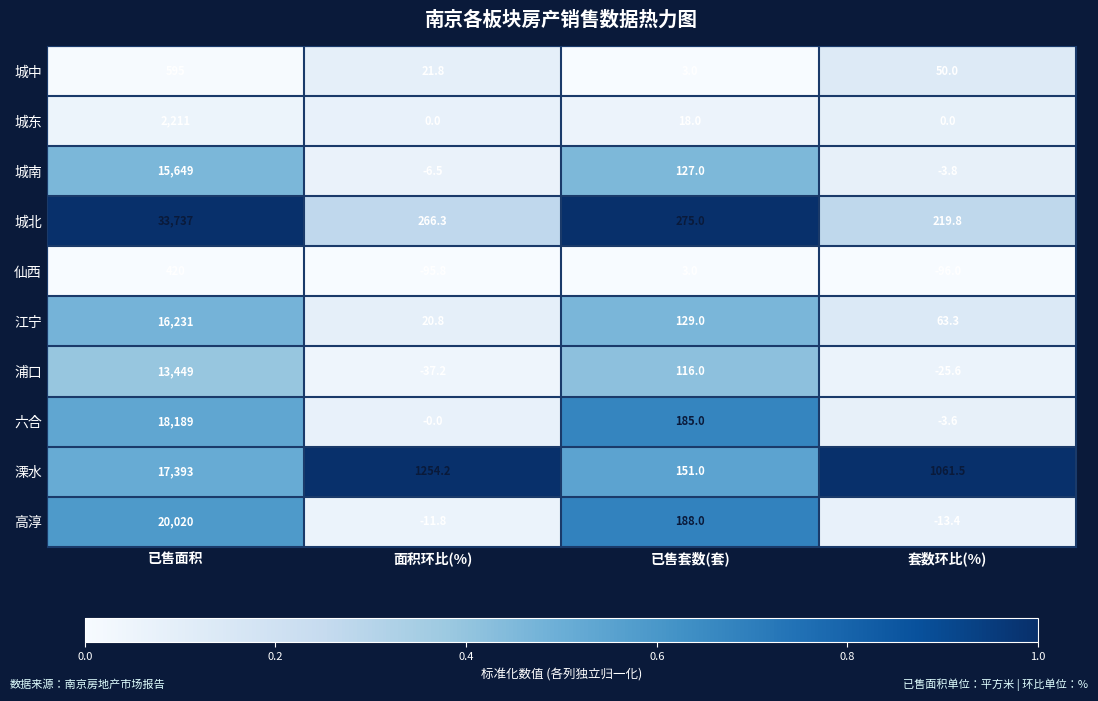

The 江宁 series shows 129.0 at 已售套数(套). True or false?

True